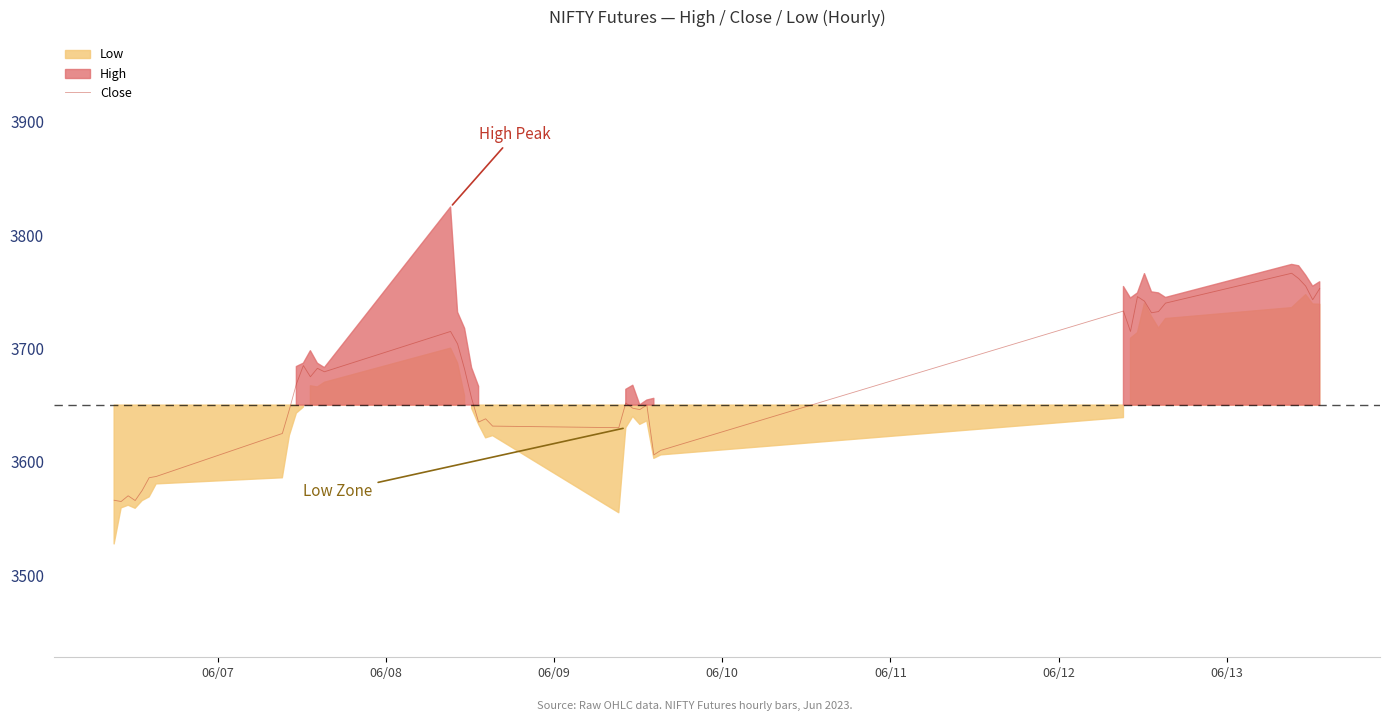

True or false: the data has more than 1 interior local peaks.

True